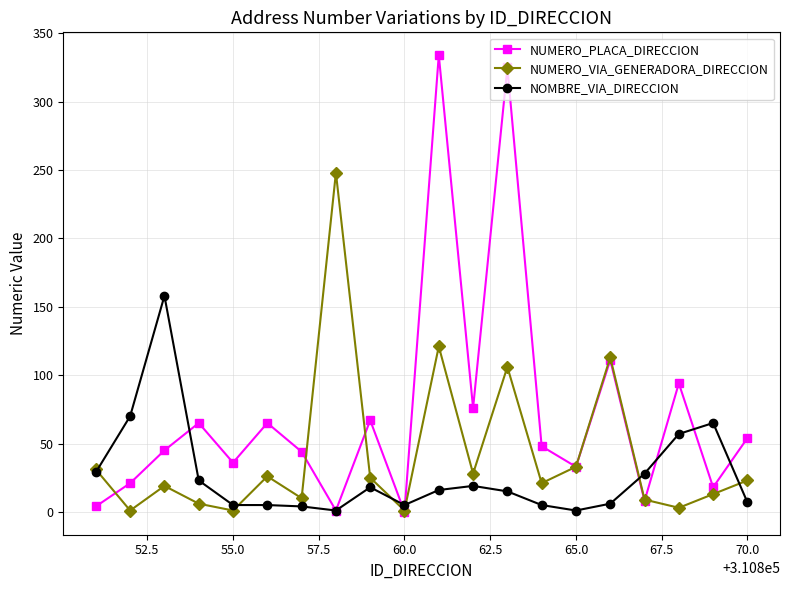

What is the difference between the second highest and minimum values in the NOMBRE_VIA_DIRECCION series?

69